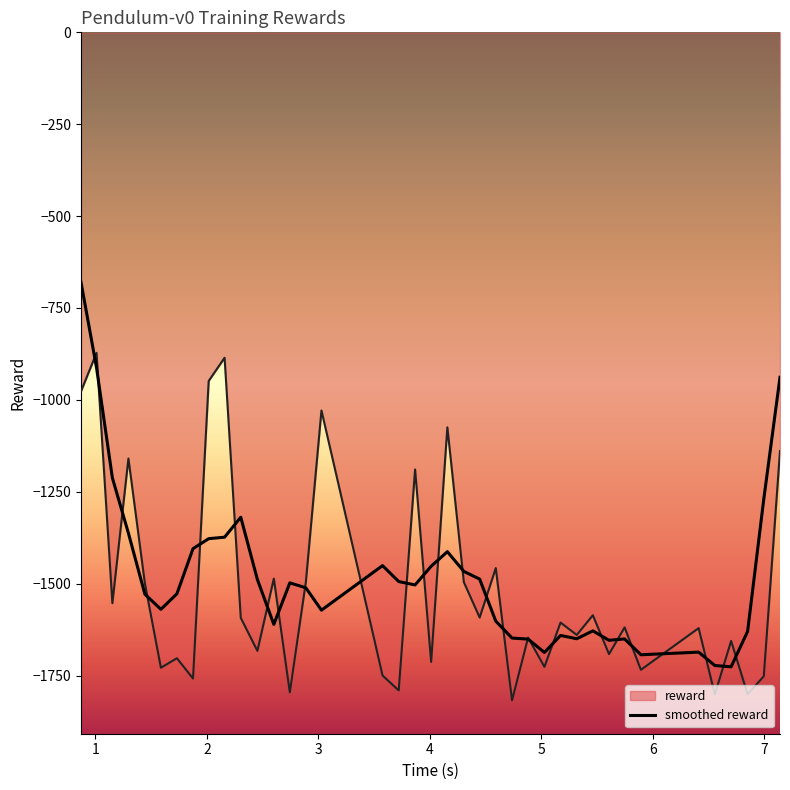

What is the greatest value displayed?

-680.4